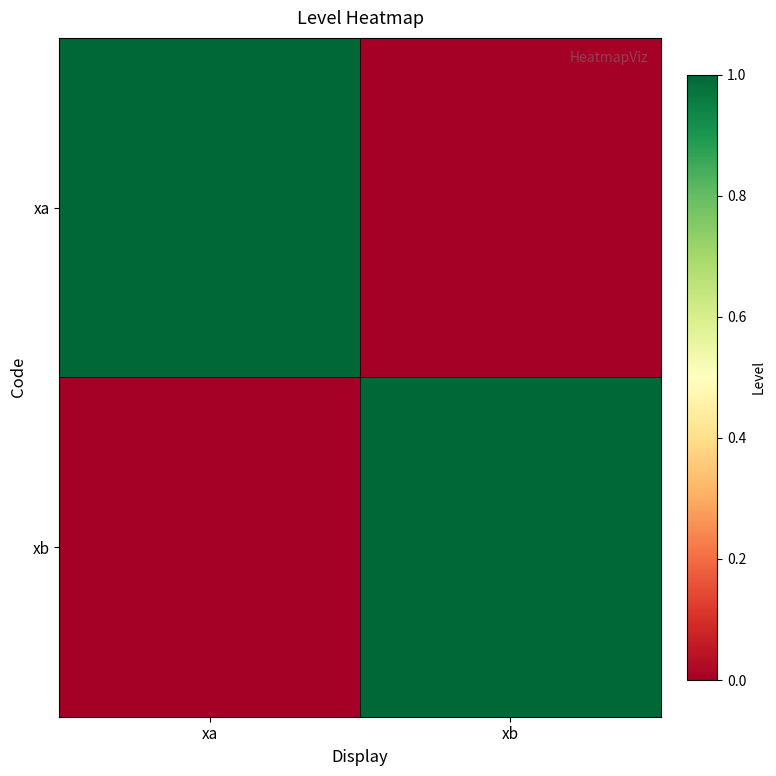

What is the total value across all series at xa?

1